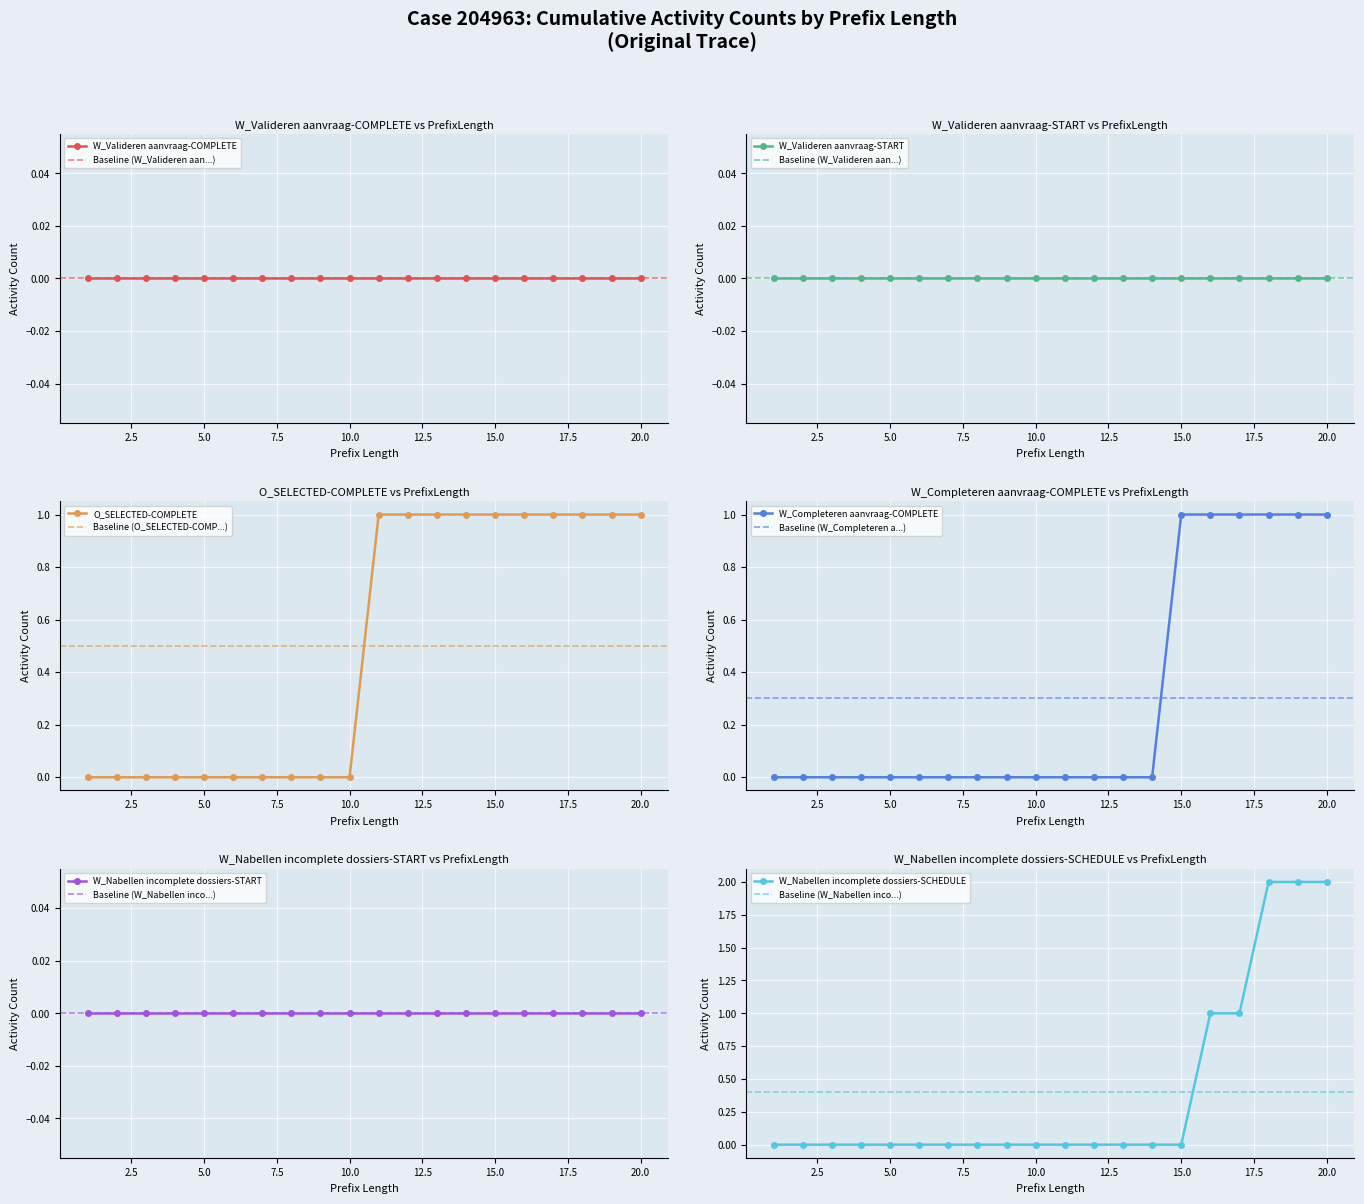

True or false: W_Completeren aanvraag-COMPLETE and O_SELECTED-COMPLETE cross at least once.

False